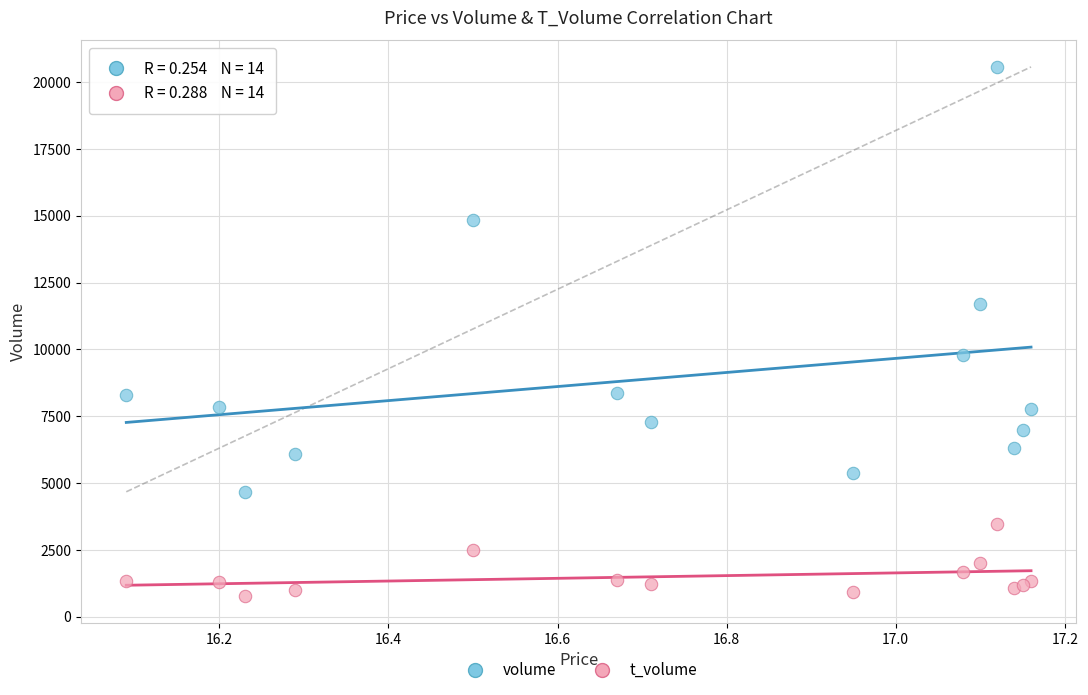

Which series reaches the maximum Y coordinate?

volume